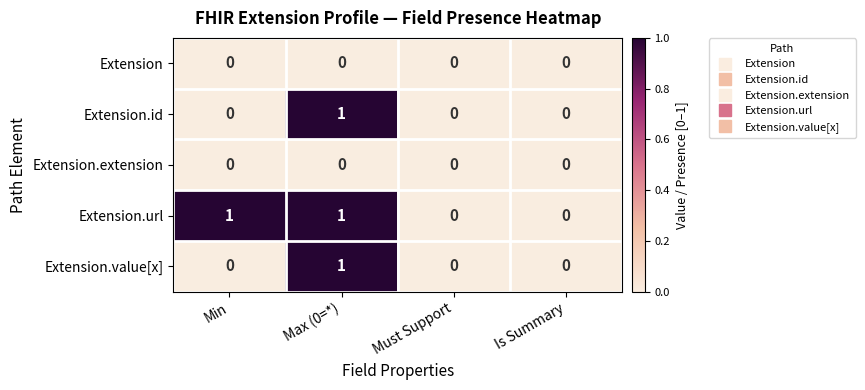

Which series has the largest total across all categories?

Extension.url